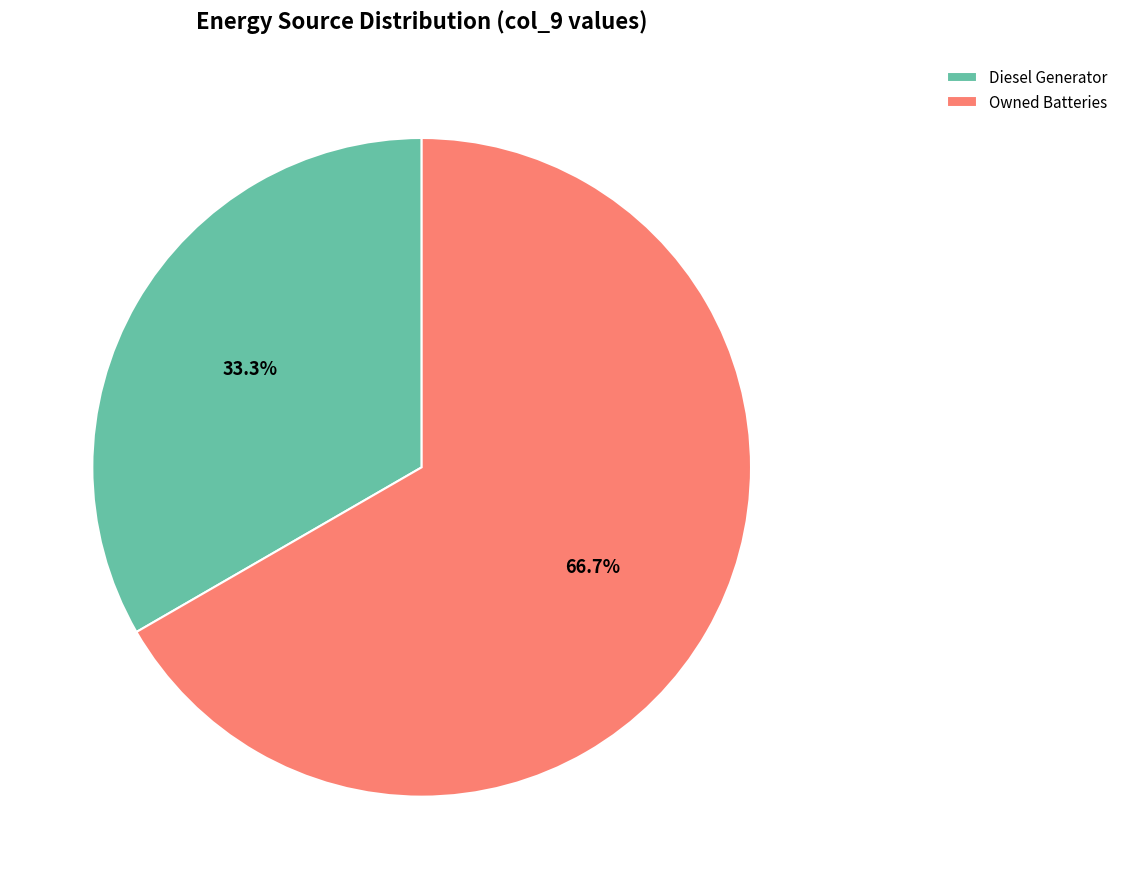

How many slices are in this pie chart?

2